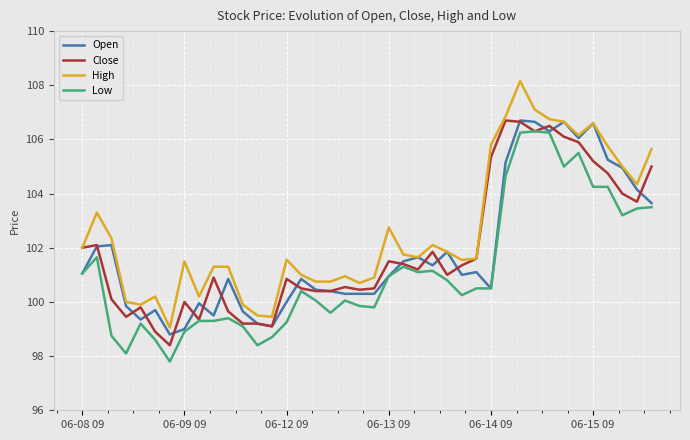

Which series has the largest total across all categories?

High